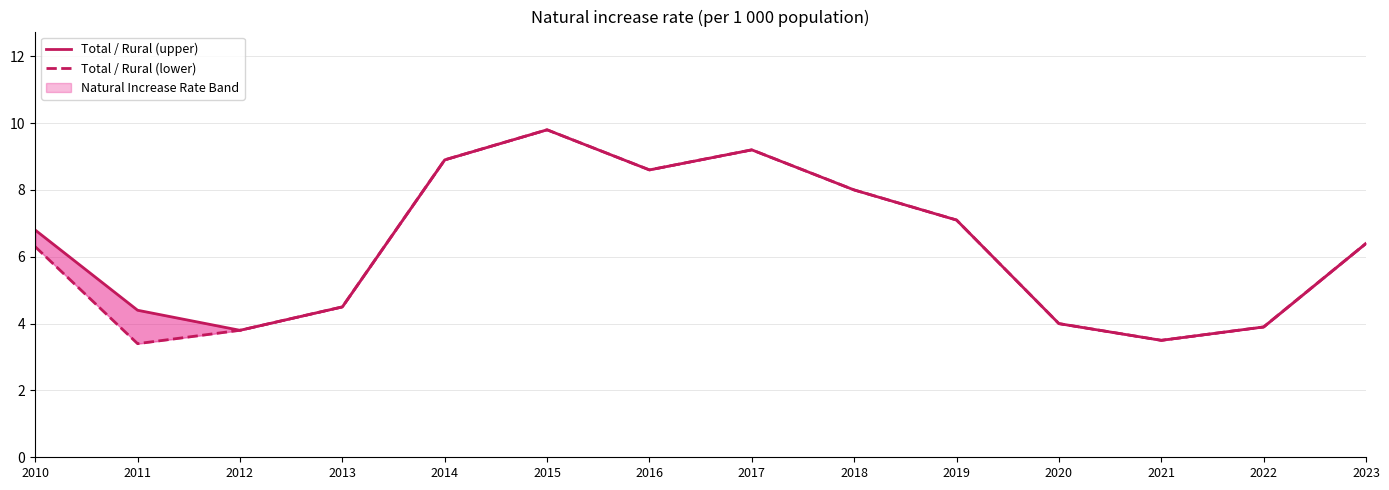

At which label does Total / Rural (upper) reach its peak?

2015